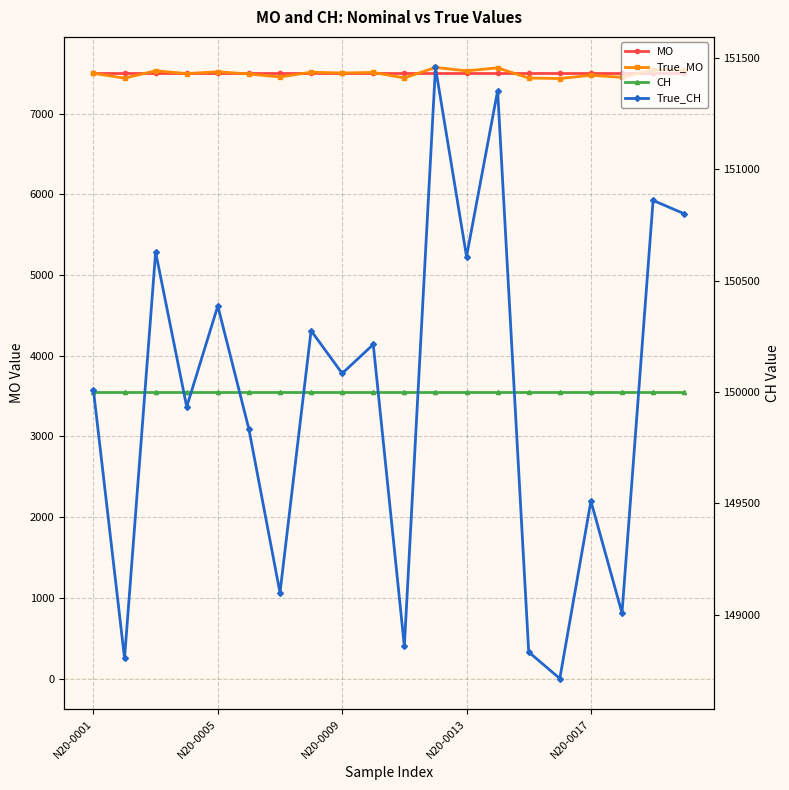

At 11, list the series in order from largest to smallest.

True_CH, CH, True_MO, MO